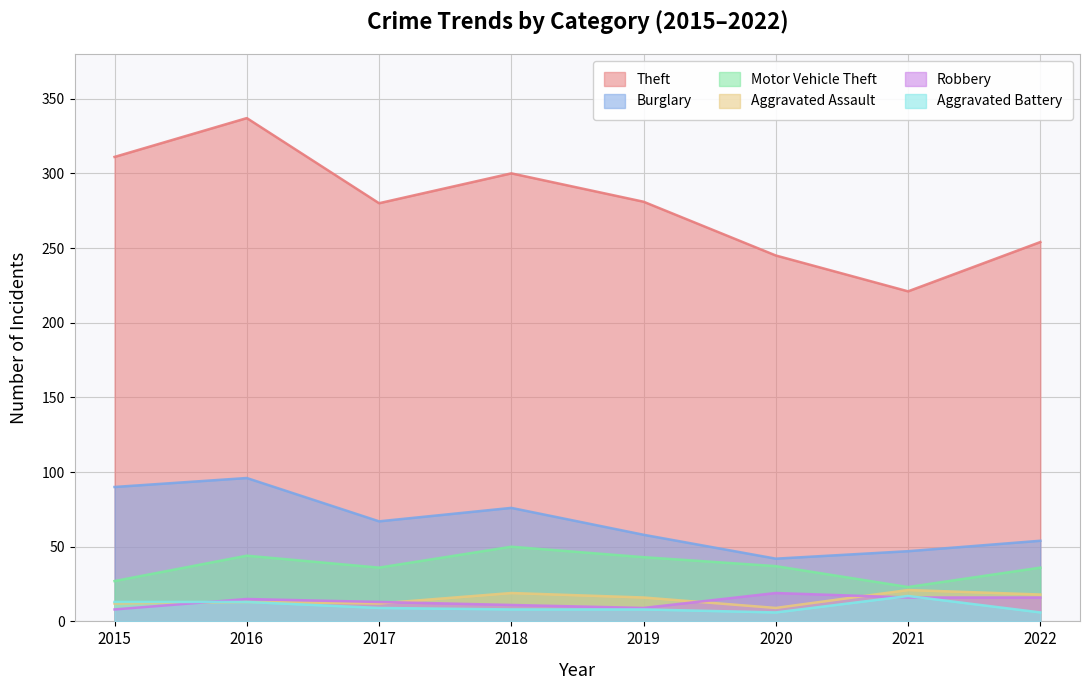

How many values in the Robbery series exceed 15?

3